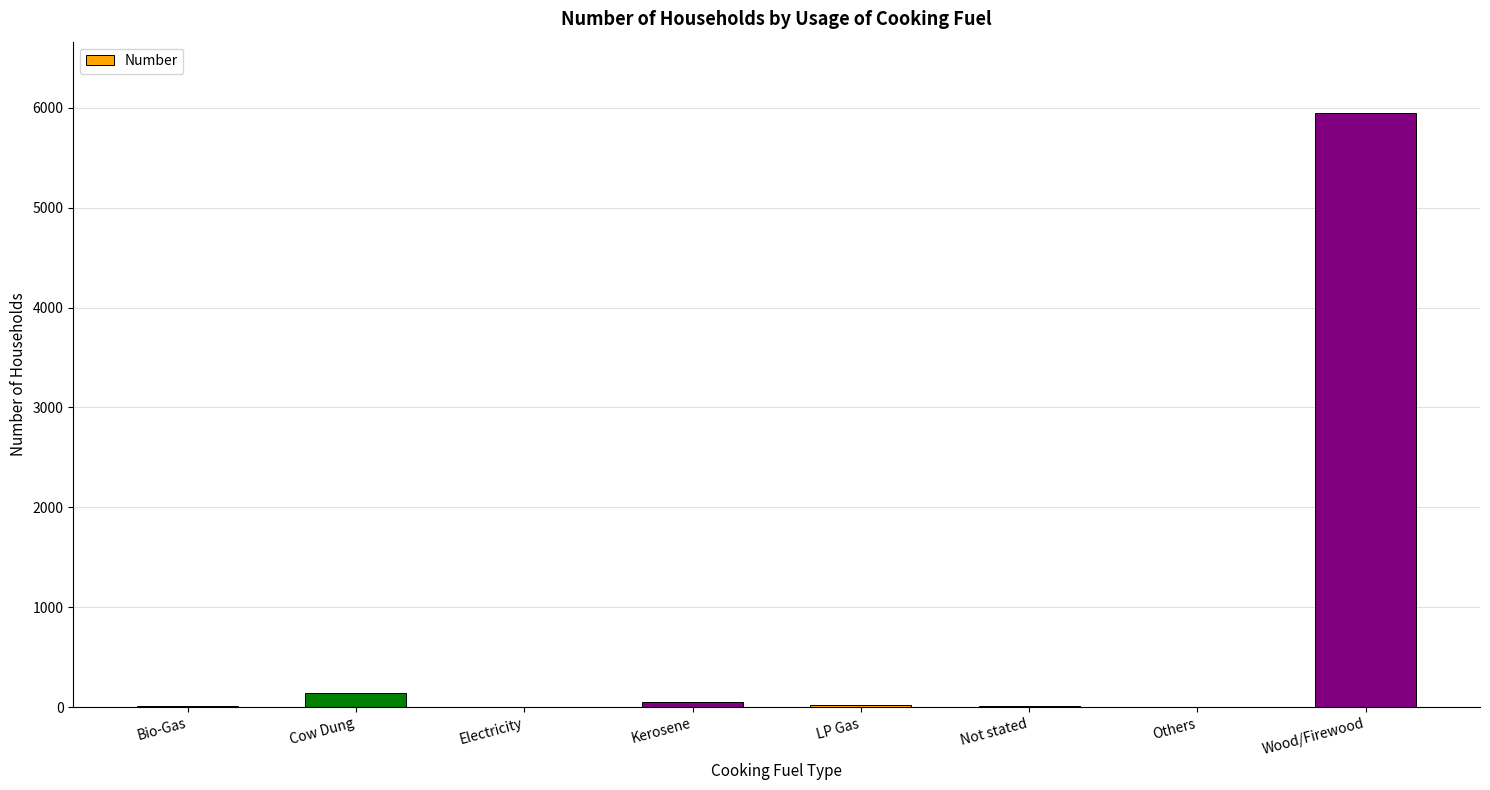

What is the sum of the values at Others and Wood/Firewood?

5949